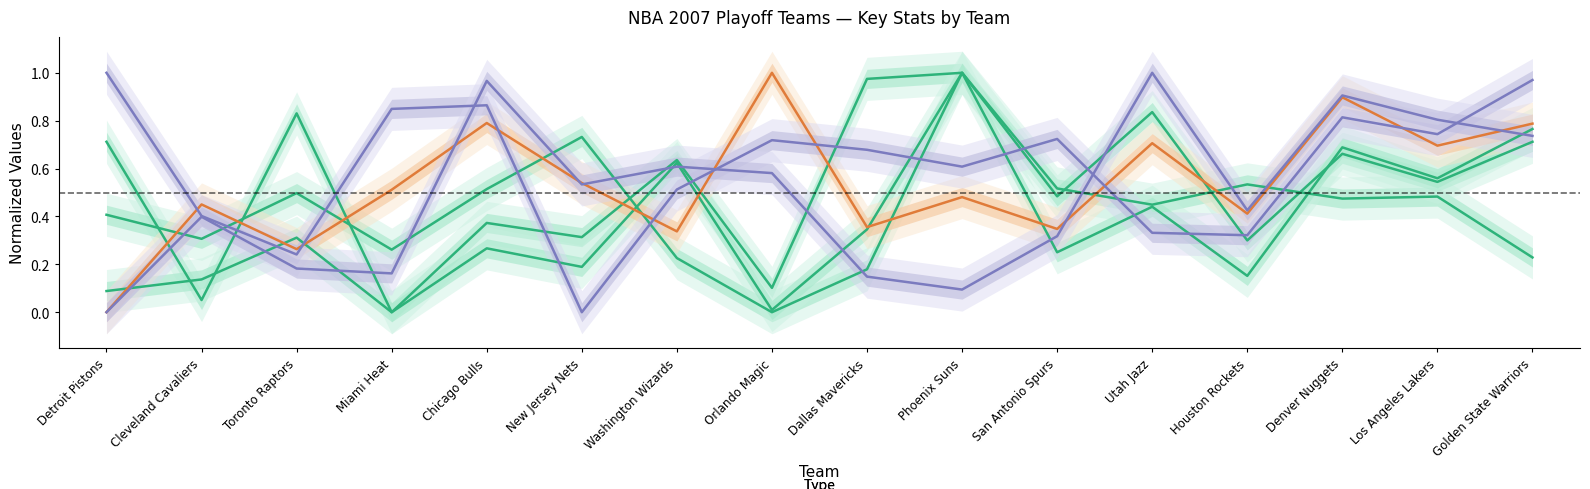

What is the label of the 16th point from the right?

Detroit Pistons